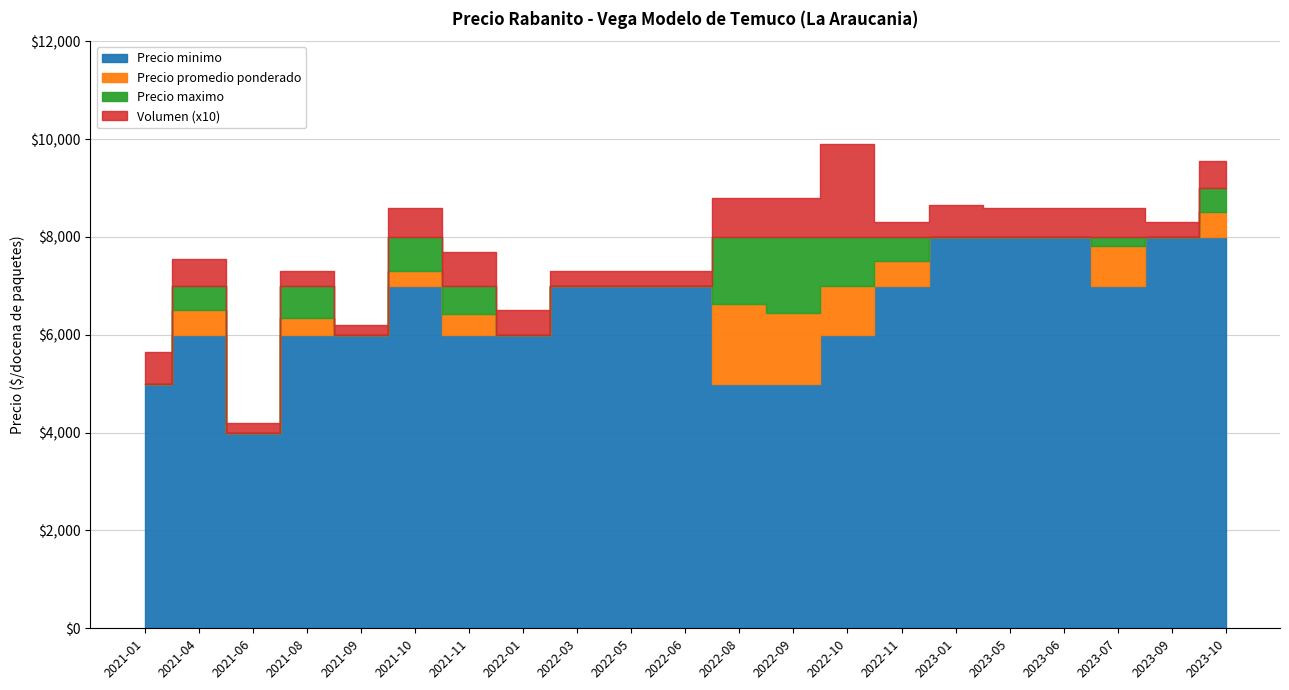

True or false: Precio promedio ponderado has a value of 12802 at 2021-10.

False